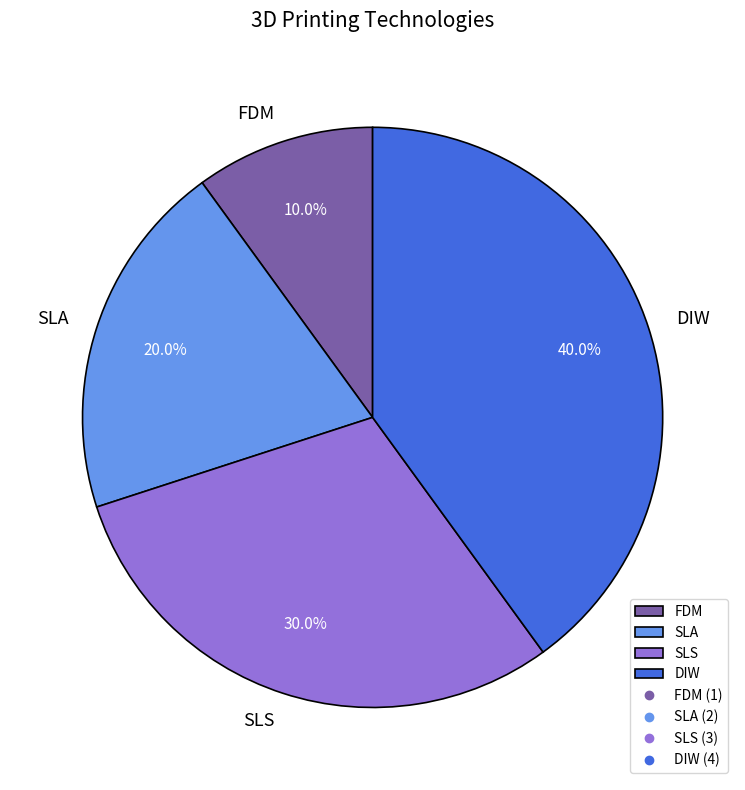

Does any single category account for the majority?

No